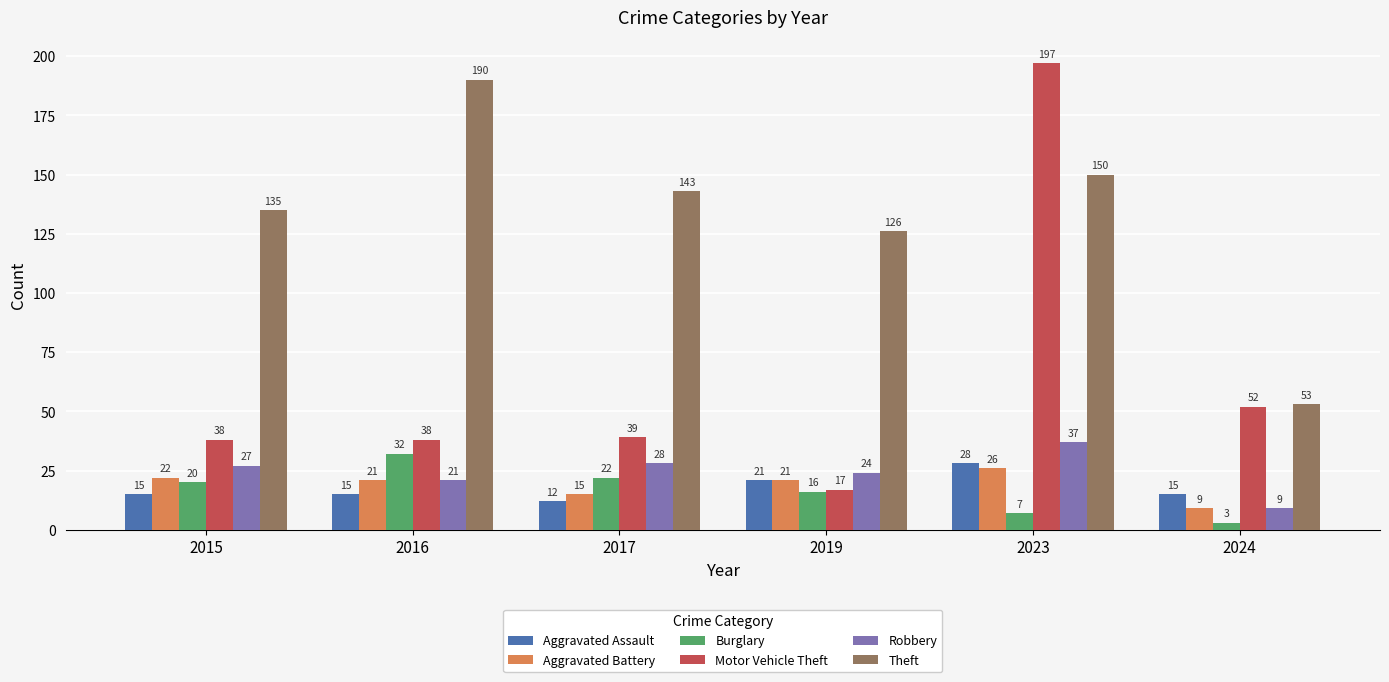

Does the chart contain any negative values?

No